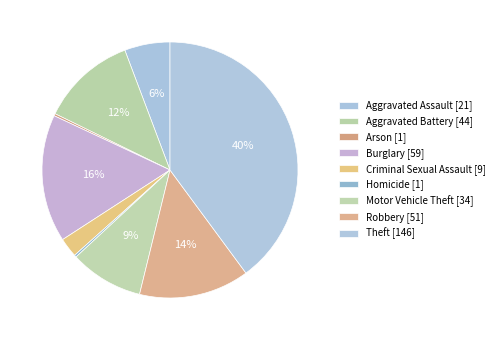

Count the number of slices in the pie.

9